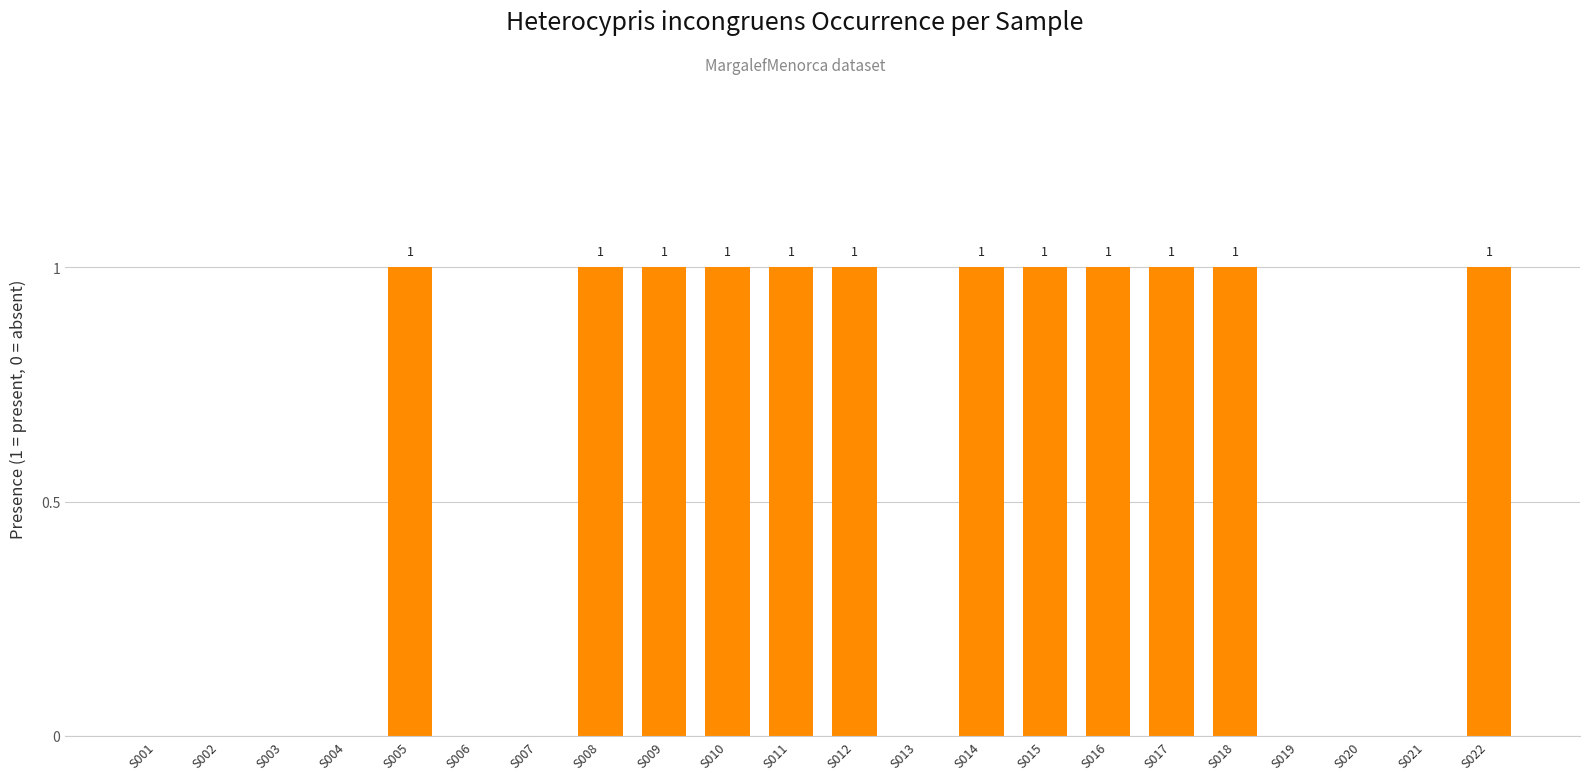

Reading right to left, list all the values displayed in this chart.

S022=1	S021=0	S020=0	S019=0	S018=1	S017=1	S016=1	S015=1	S014=1	S013=0	S012=1	S011=1	S010=1	S009=1	S008=1	S007=0	S006=0	S005=1	S004=0	S003=0	S002=0	S001=0